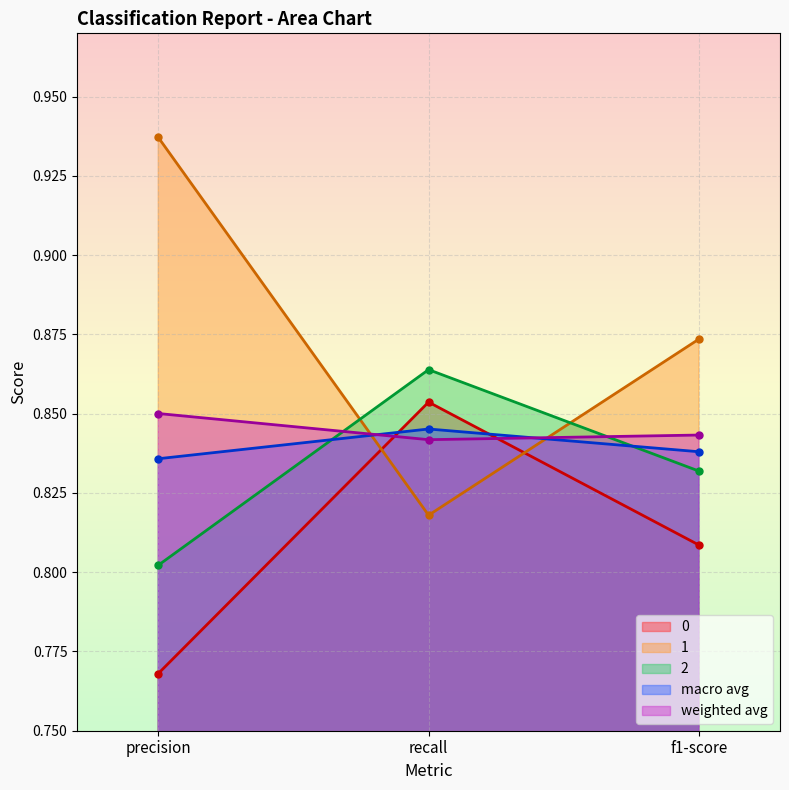

Reading left to right, extract all data points from this chart.

0: 0.8	0.9	0.8
1: 0.9	0.8	0.9
2: 0.8	0.9	0.8
macro avg: 0.8	0.8	0.8
weighted avg: 0.9	0.8	0.8